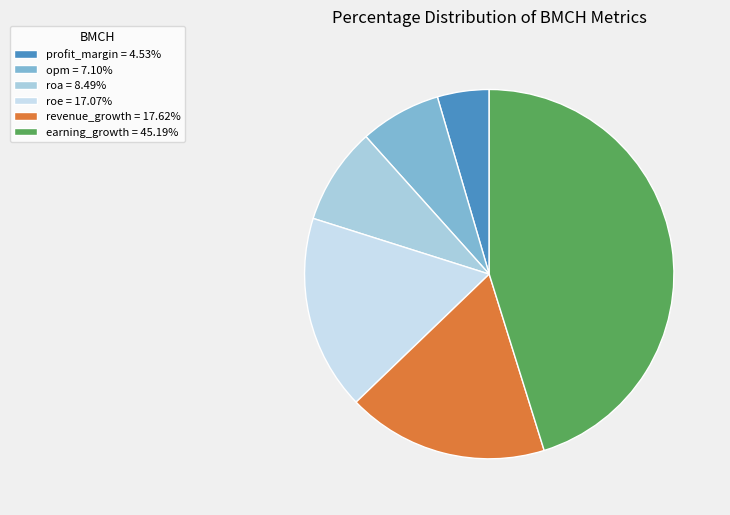

Count the number of slices in the pie.

6